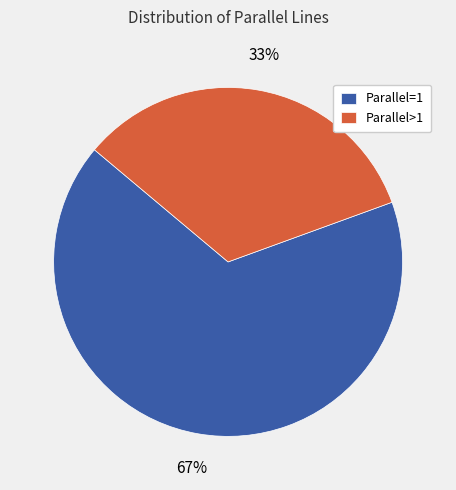

To the nearest percent, what is the average slice percentage?

50%